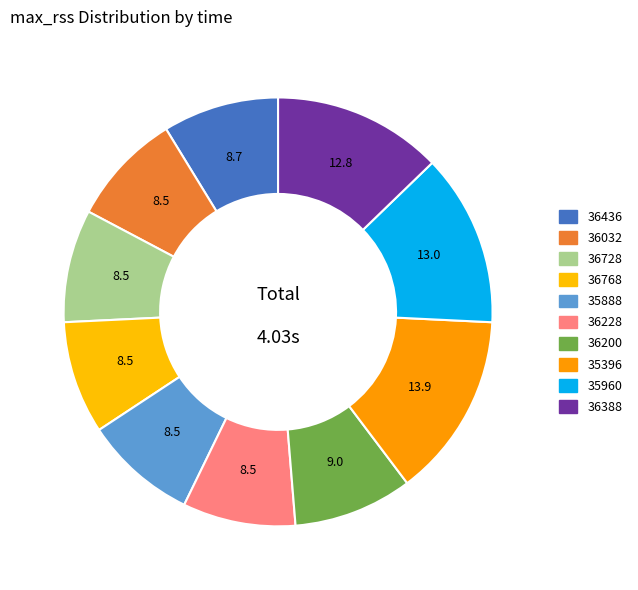

Which slice is the largest?

35396